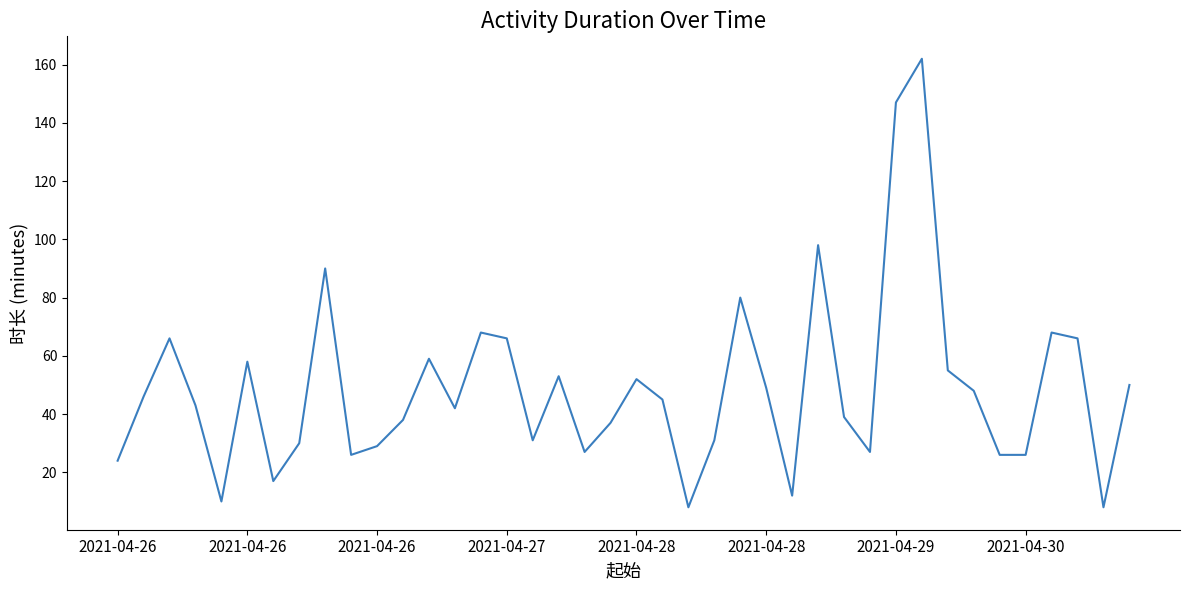

What is the maximum value shown in the chart?

162